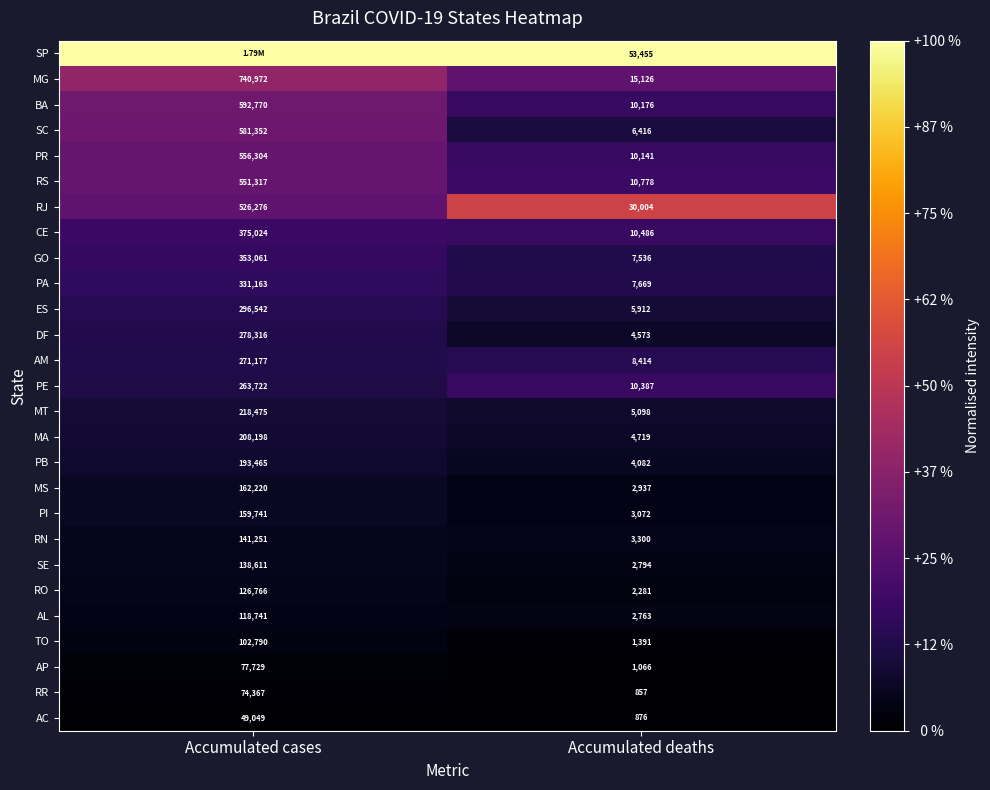

Where is AP nearest to the value 39397?

Accumulated deaths